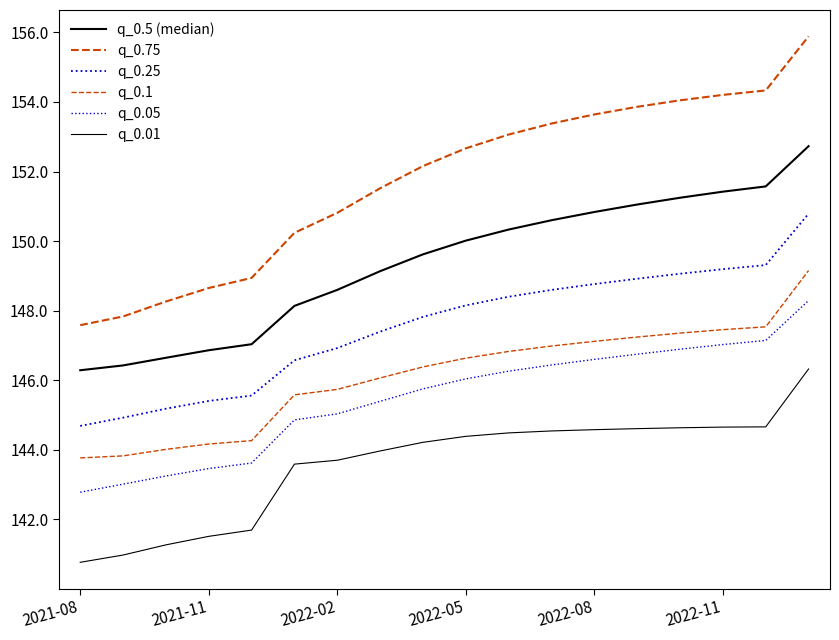

How many lines are shown in the chart?

6